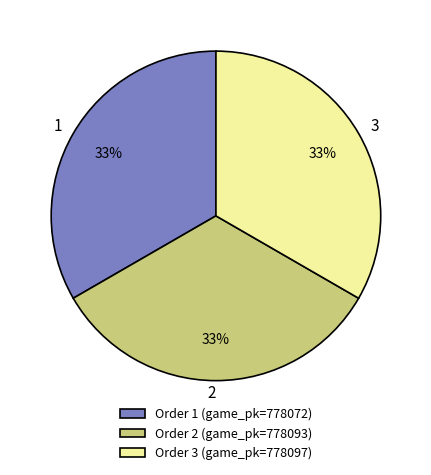

What is the ratio of the value at Order 2 (game_pk=778093) to the value at Order 3 (game_pk=778097)?

1.0